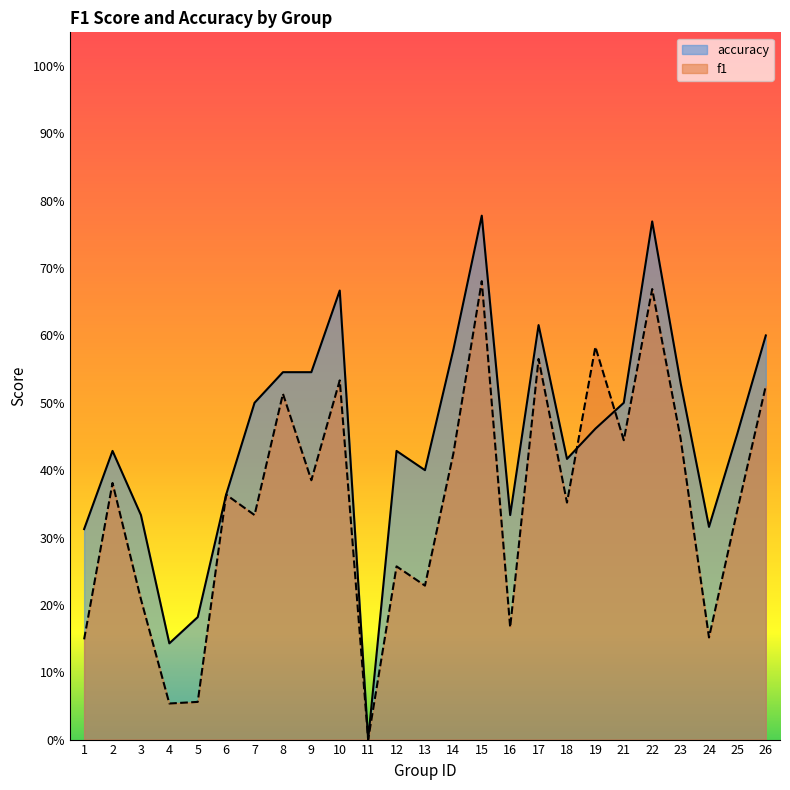

True or false: accuracy and f1 cross at least once.

True